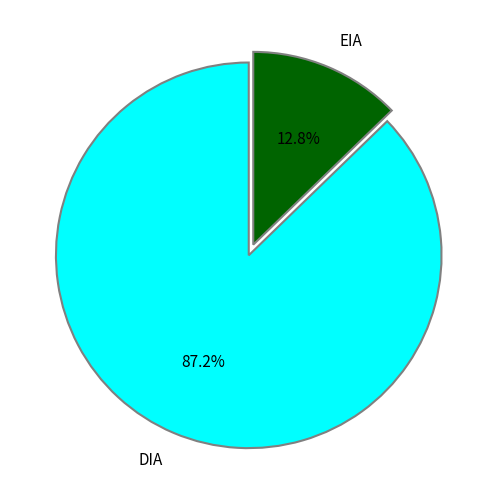

To the nearest percent, what percentage of the pie is DIA?

87%